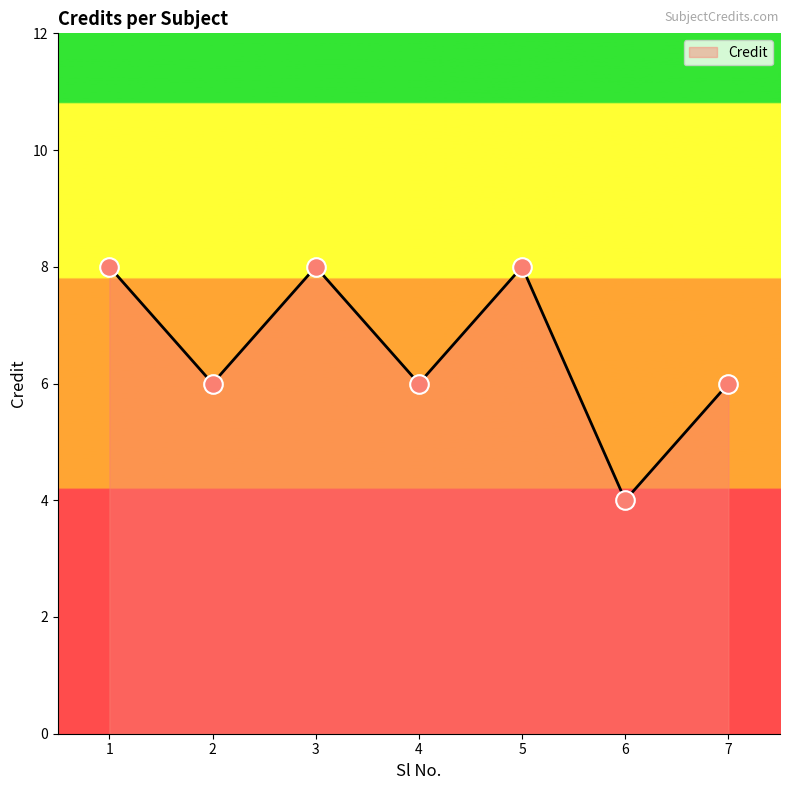

Approximately how many times larger is the value at 6 compared to 1?

0.5